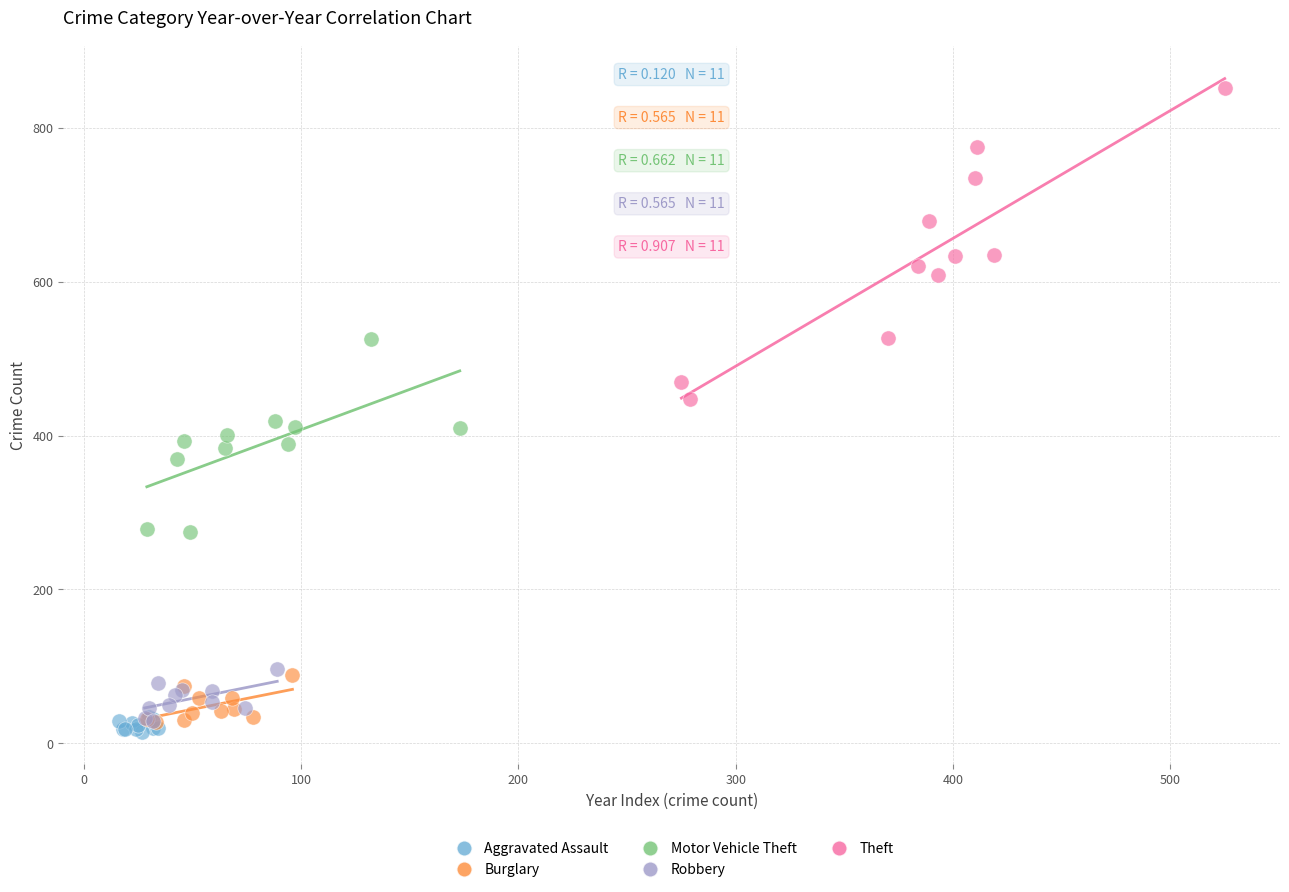

Which series contains the highest Y value?

Theft